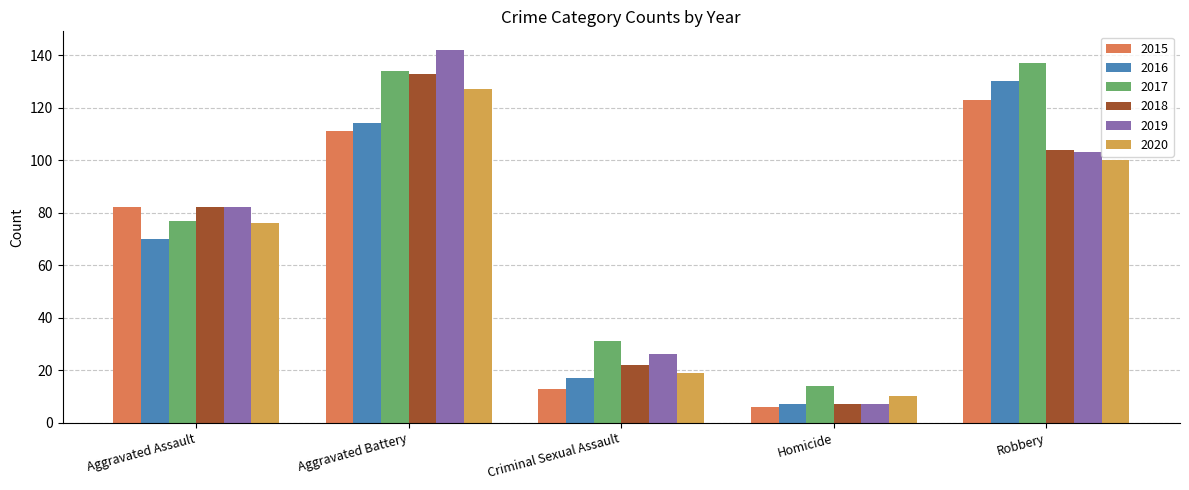

What is the total value across all series at Aggravated Battery?

761